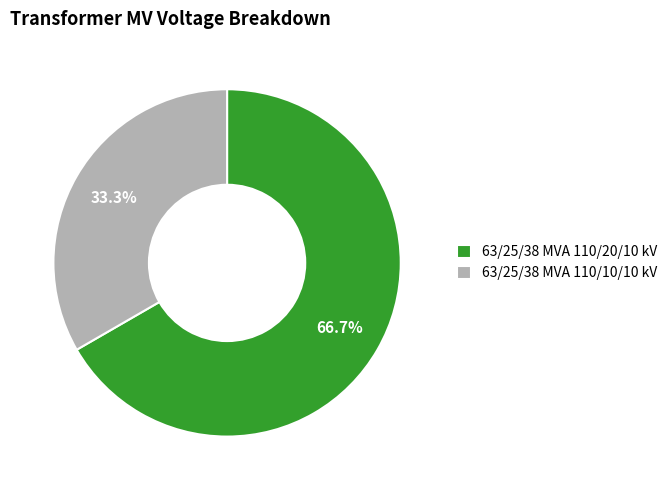

How many segments does this pie chart have?

2